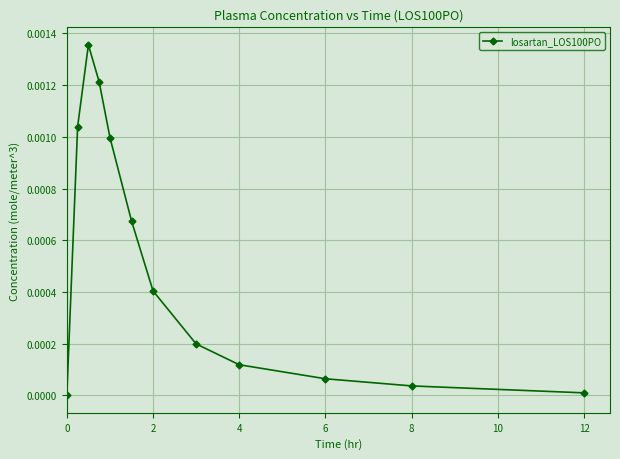

True or false: the data has more than 0 interior local peaks.

True